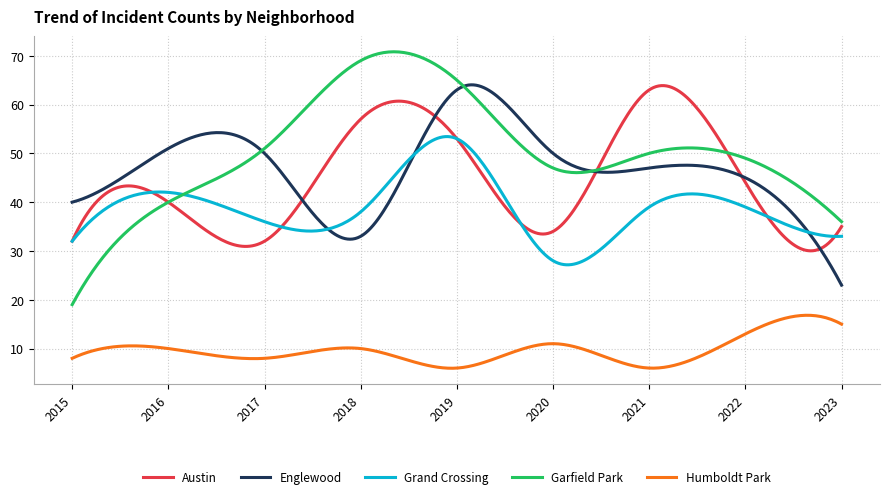

What is the smallest value displayed?

6.0